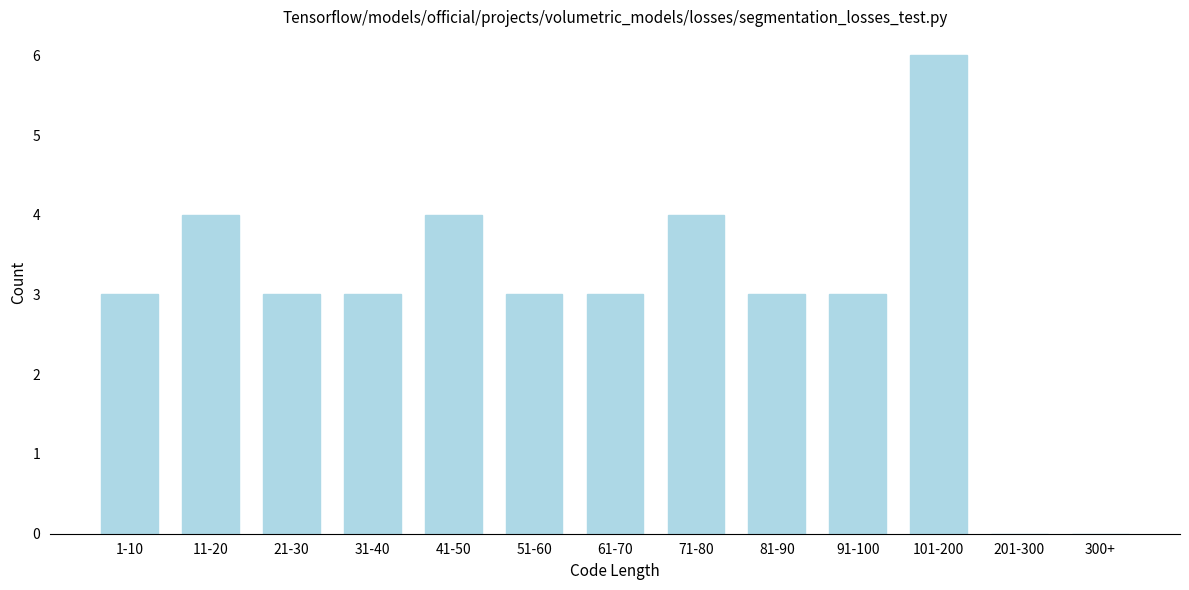

Reading left to right, what are all the values shown in this chart?

1-10=3	11-20=4	21-30=3	31-40=3	41-50=4	51-60=3	61-70=3	71-80=4	81-90=3	91-100=3	101-200=6	201-300=0	300+=0